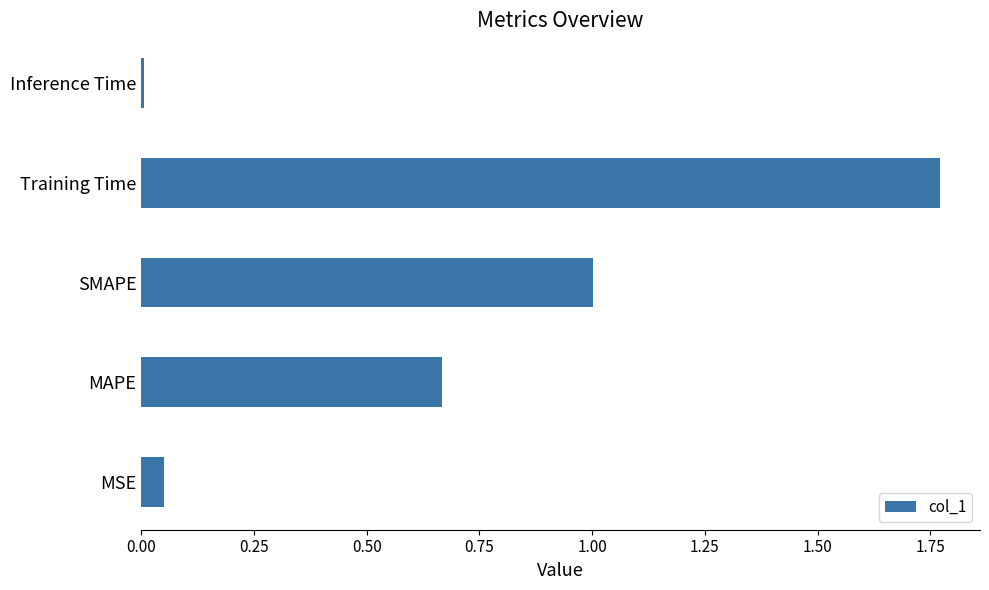

True or false: the data shows 0.0 at Inference Time.

True